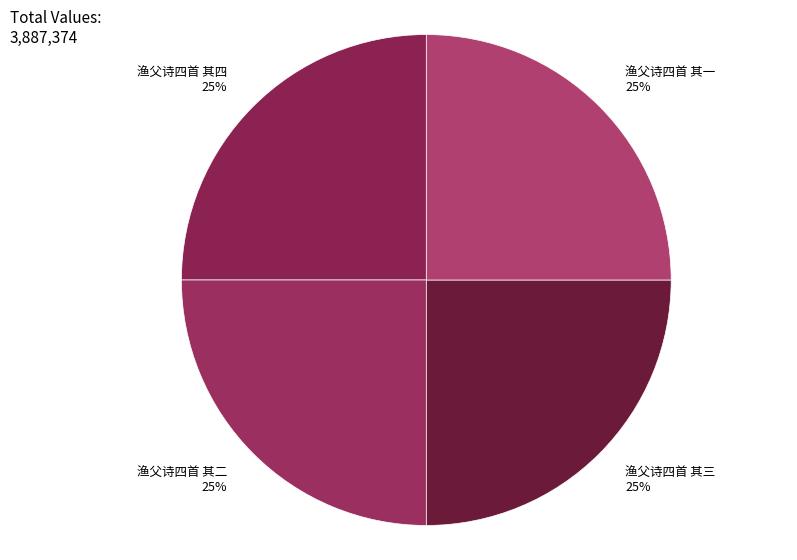

What percentage is the 渔父诗四首 其一 slice, to the nearest percent?

25%